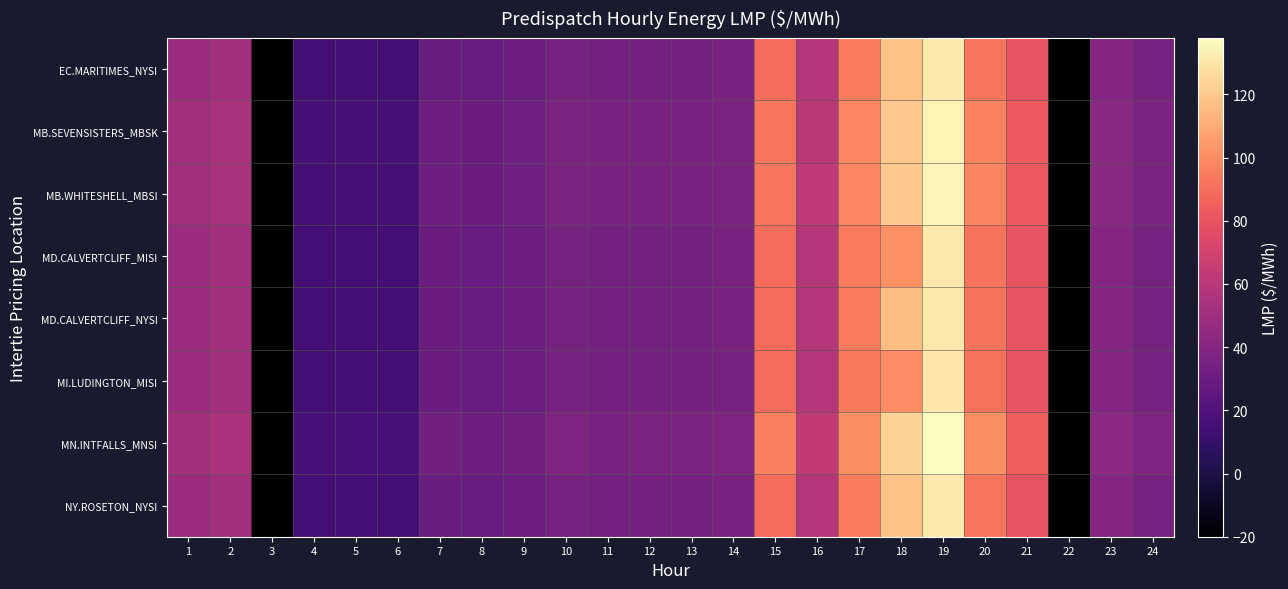

Which series has the largest total across all categories?

MN.INTFALLS_MNSI